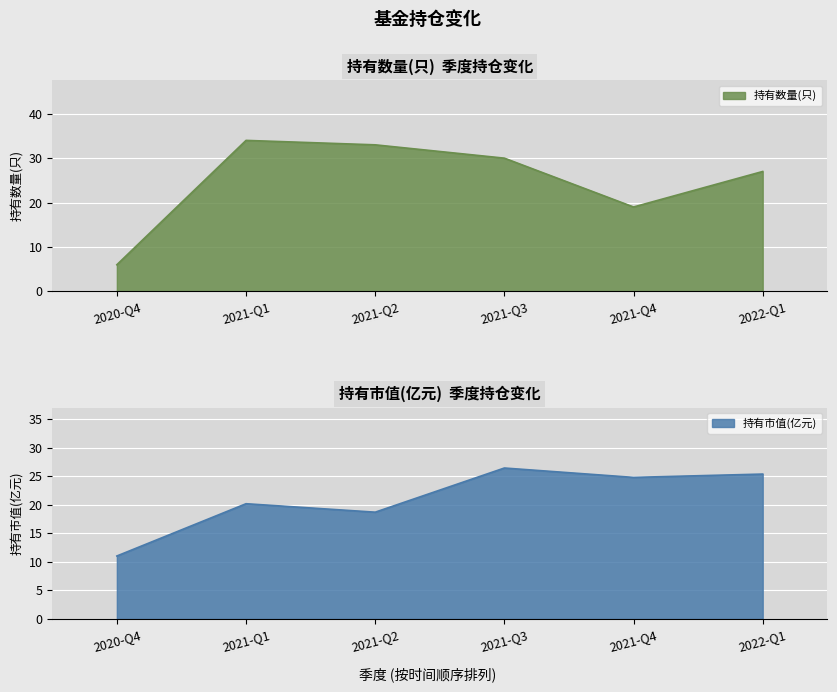

The value of 持有数量(只) at 2022-Q1 is 27.0. True or false?

True